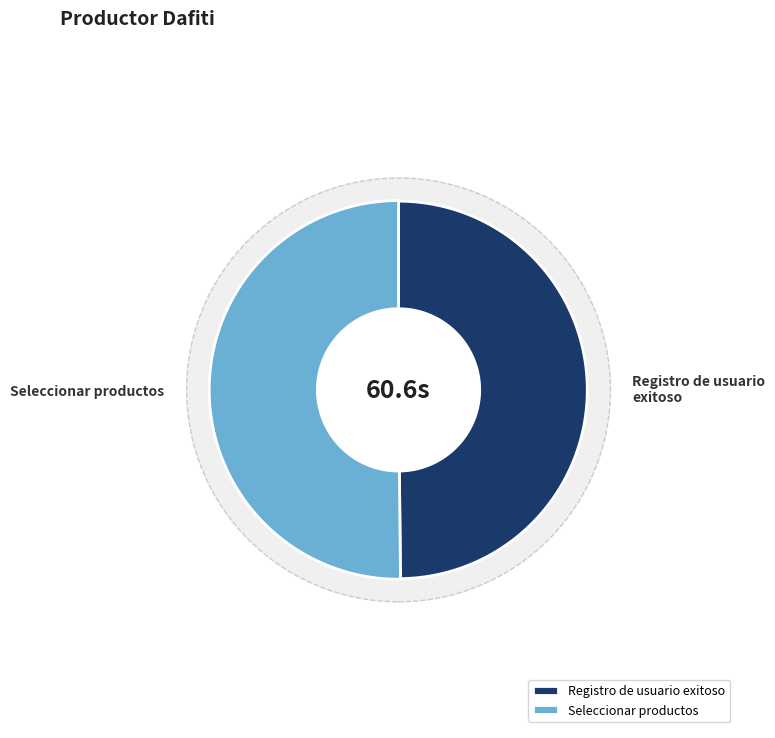

Is it true that Seleccionar productos is 50% of the pie?

True